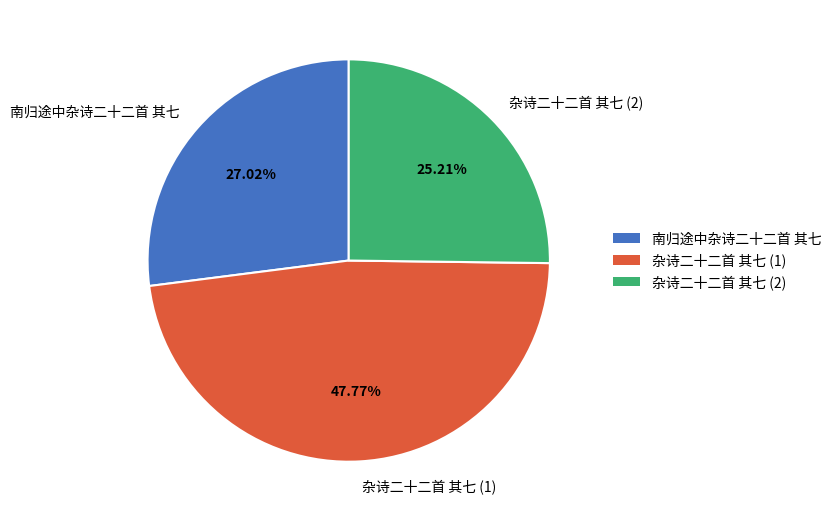

Which category has the biggest portion of the pie?

杂诗二十二首 其七 (1)